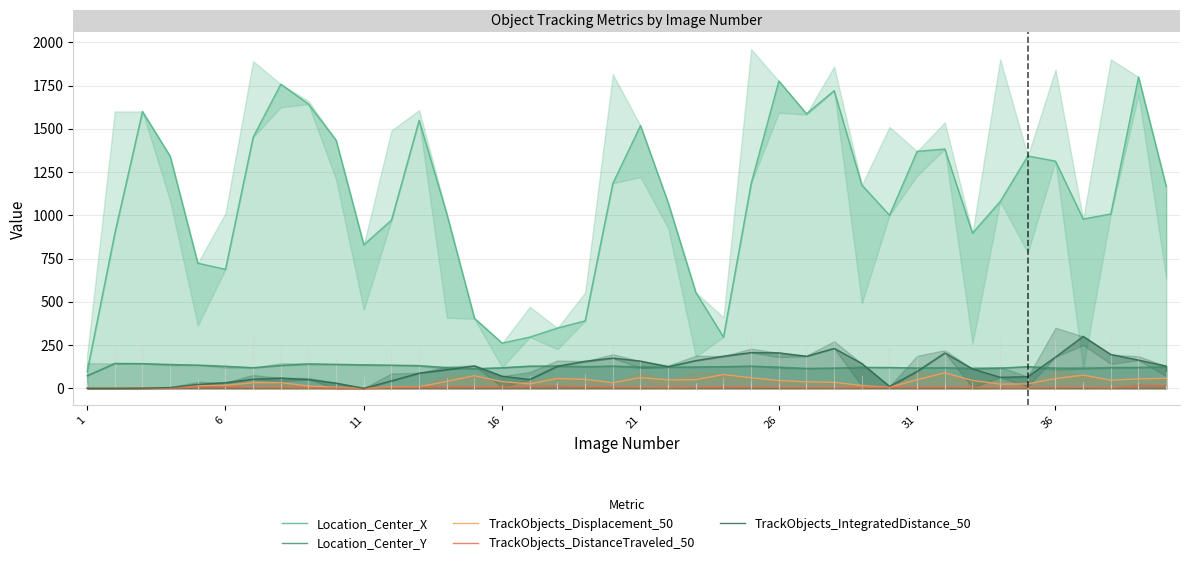

What is the highest value of the Location_Center_Y series?

143.6